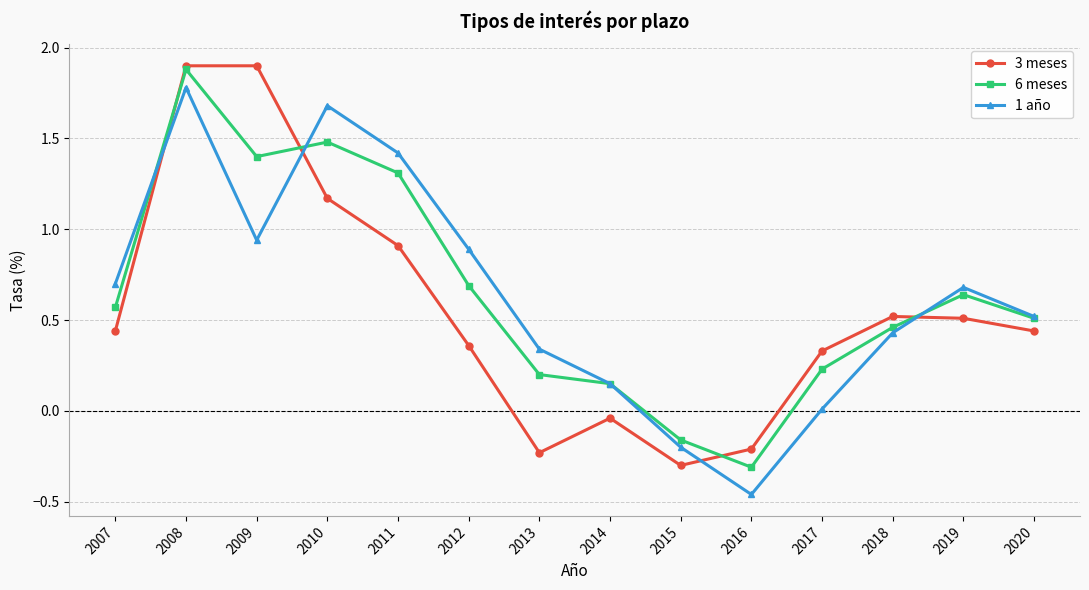

At how many categories does at least one series exceed 0?

12